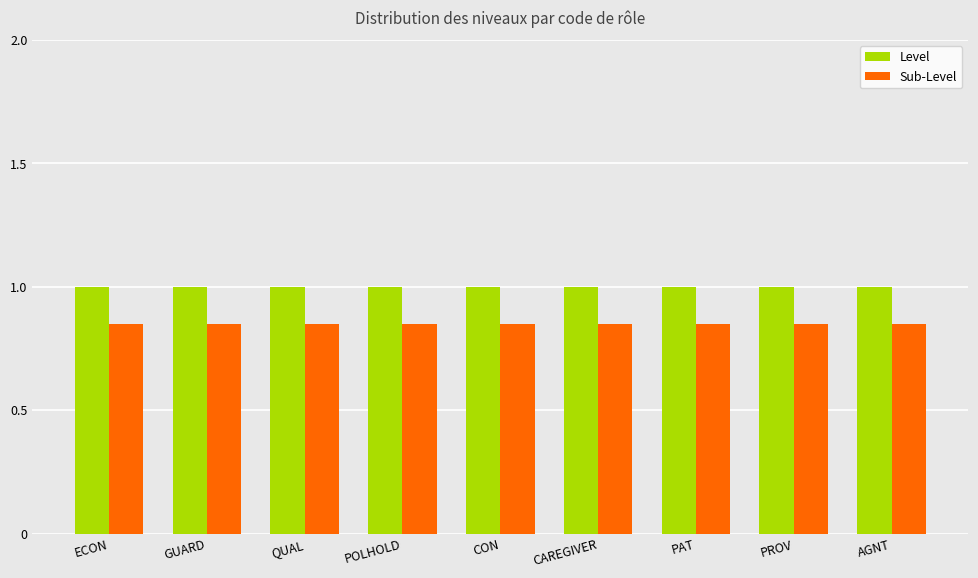

What is the label of the 4th bar from the left?

POLHOLD